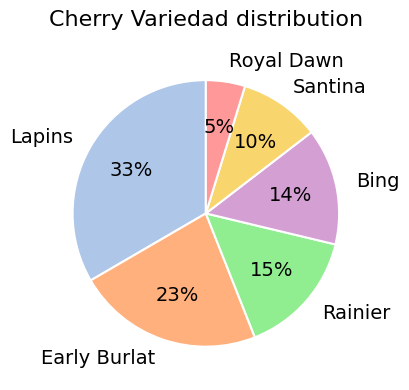

Rank the categories by value from lowest to highest.

Royal Dawn, Santina, Bing, Rainier, Early Burlat, Lapins